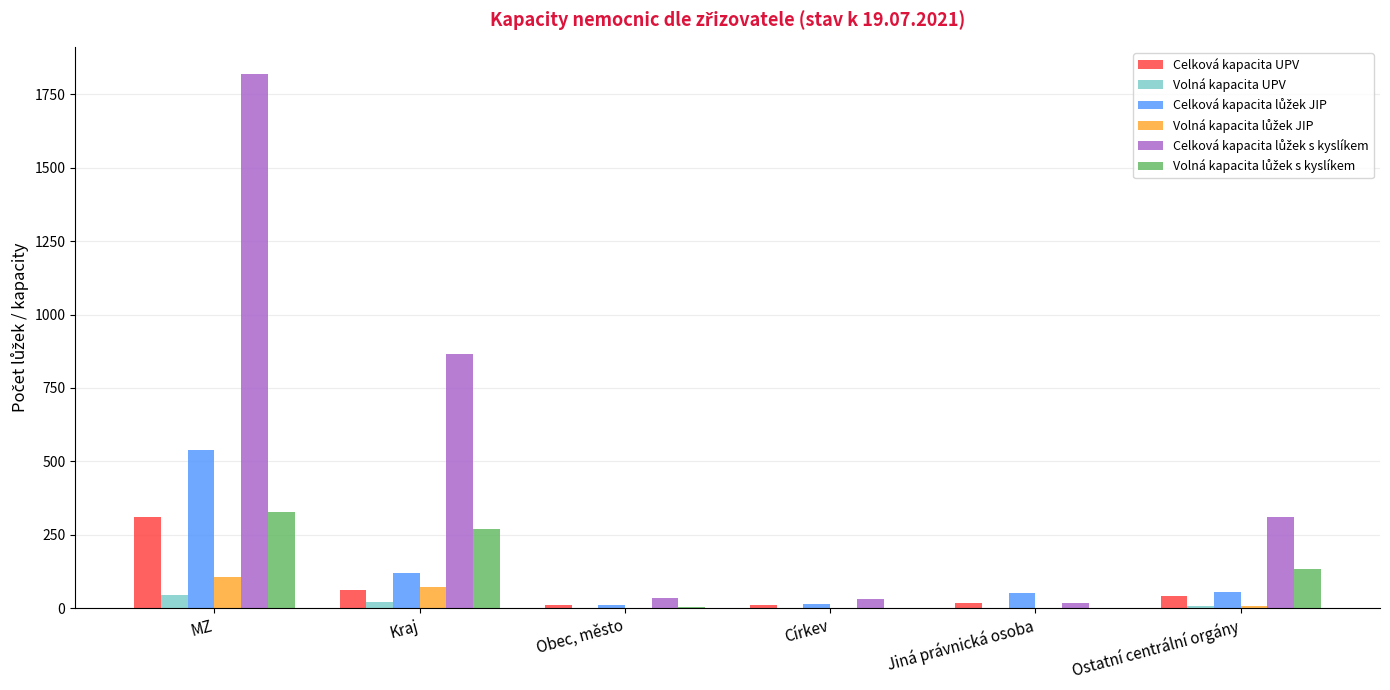

The value of Celková kapacita UPV at Ostatní centrální orgány is 40. True or false?

True